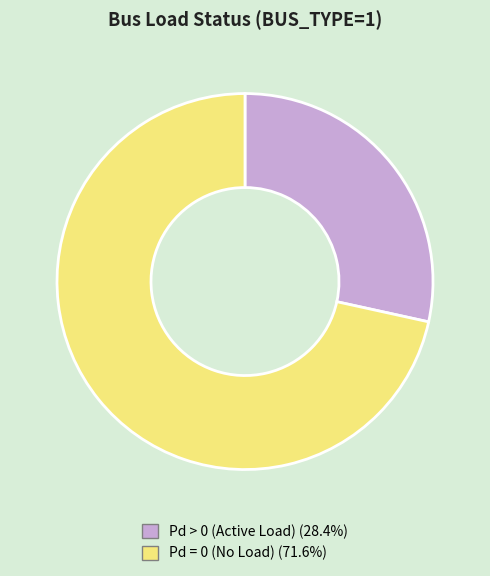

Does any single category account for the majority?

Yes